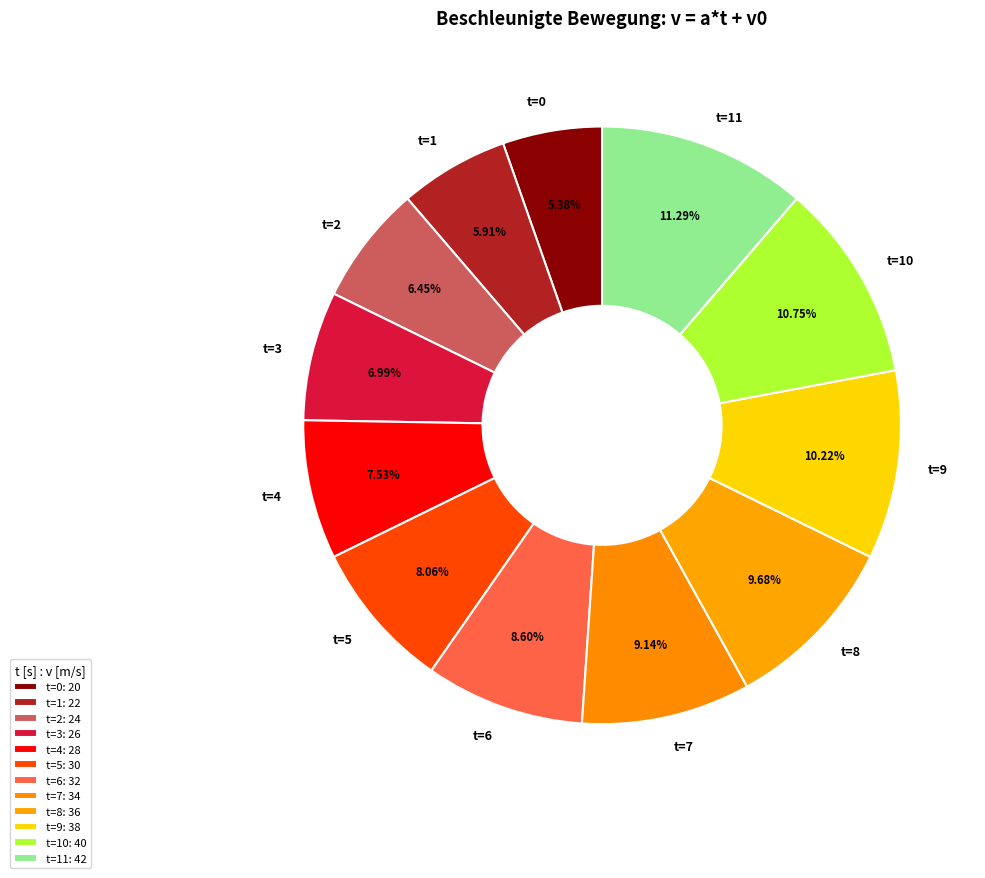

Approximately how many times larger is the value at t=5 compared to t=7?

0.9